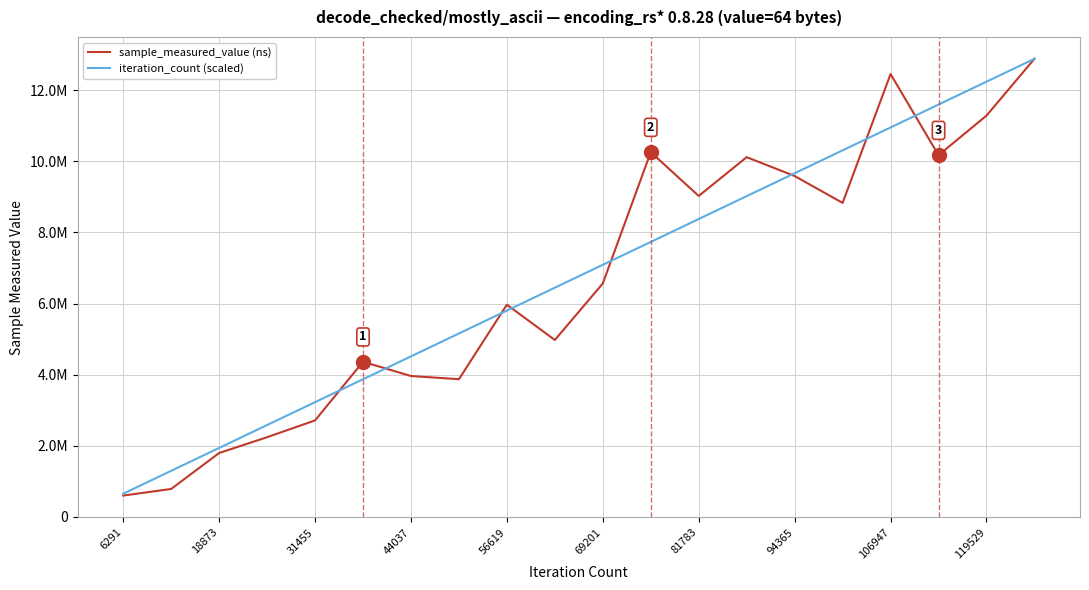

Is this an area chart (filled region under the line)?

No